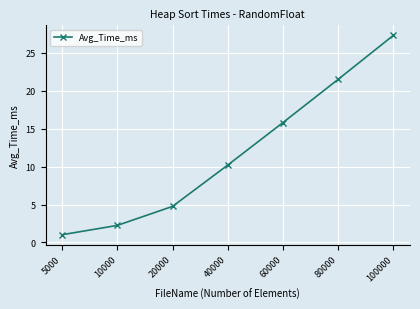

Which category has the highest value across all series?

100000